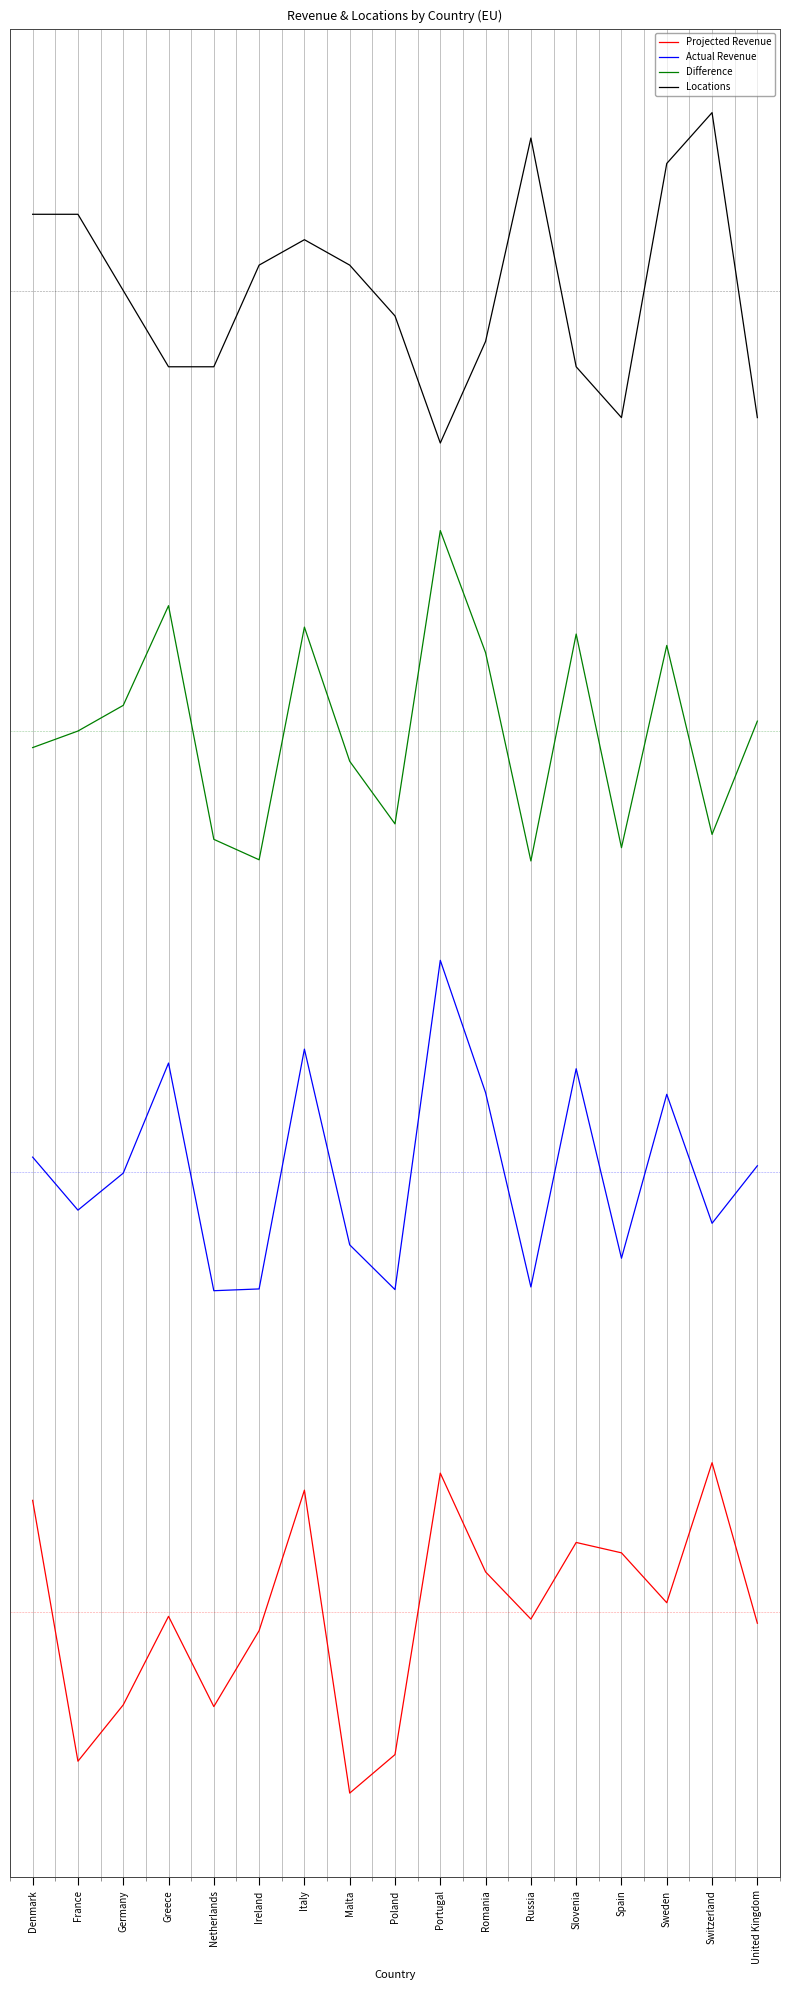

How many values in Projected Revenue are below zero?

9